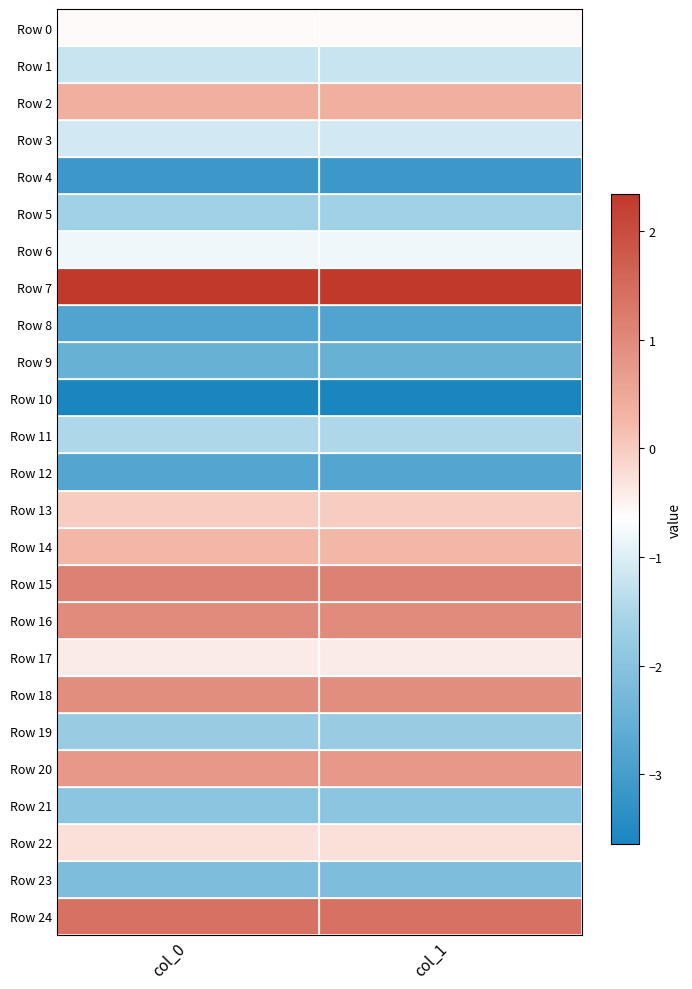

Reading left to right, list all the values displayed in this chart.

Row 0: col_0=-0.6	col_1=-0.6
Row 1: col_0=-1.2	col_1=-1.2
Row 2: col_0=0.4	col_1=0.4
Row 3: col_0=-1.1	col_1=-1.1
Row 4: col_0=-3.1	col_1=-3.1
Row 5: col_0=-1.6	col_1=-1.6
Row 6: col_0=-0.8	col_1=-0.8
Row 7: col_0=2.3	col_1=2.3
Row 8: col_0=-2.8	col_1=-2.8
Row 9: col_0=-2.5	col_1=-2.5
Row 10: col_0=-3.6	col_1=-3.6
Row 11: col_0=-1.5	col_1=-1.5
Row 12: col_0=-2.8	col_1=-2.8
Row 13: col_0=-0.0	col_1=-0.0
Row 14: col_0=0.3	col_1=0.3
Row 15: col_0=1.1	col_1=1.1
Row 16: col_0=1.0	col_1=1.0
Row 17: col_0=-0.4	col_1=-0.4
Row 18: col_0=0.9	col_1=0.9
Row 19: col_0=-1.8	col_1=-1.8
Row 20: col_0=0.8	col_1=0.8
Row 21: col_0=-2.0	col_1=-2.0
Row 22: col_0=-0.3	col_1=-0.3
Row 23: col_0=-2.1	col_1=-2.1
Row 24: col_0=1.4	col_1=1.4